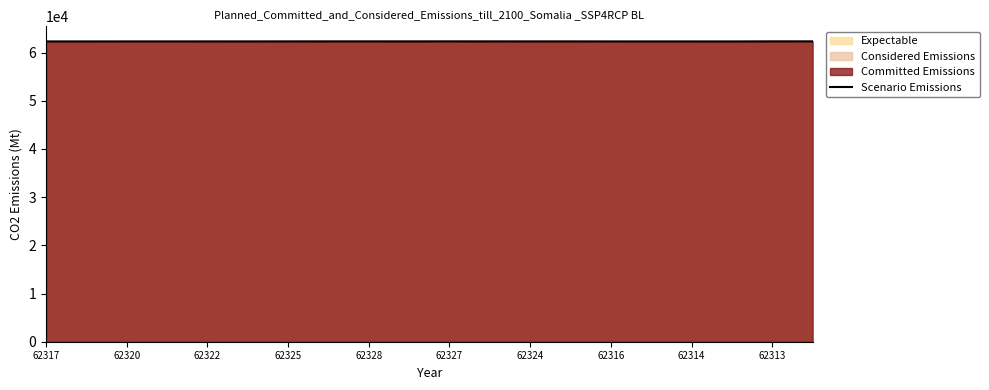

Is it true that Scenario Emissions equals 22199 at 62320?

False